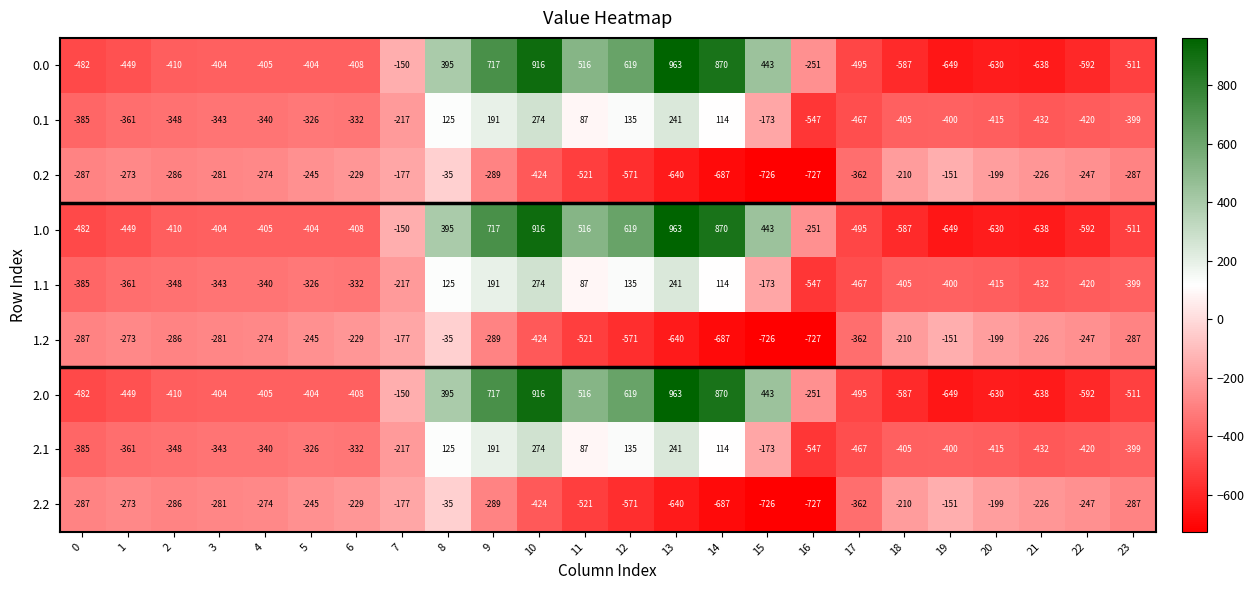

What is the average value of the 0.1 series?

-214